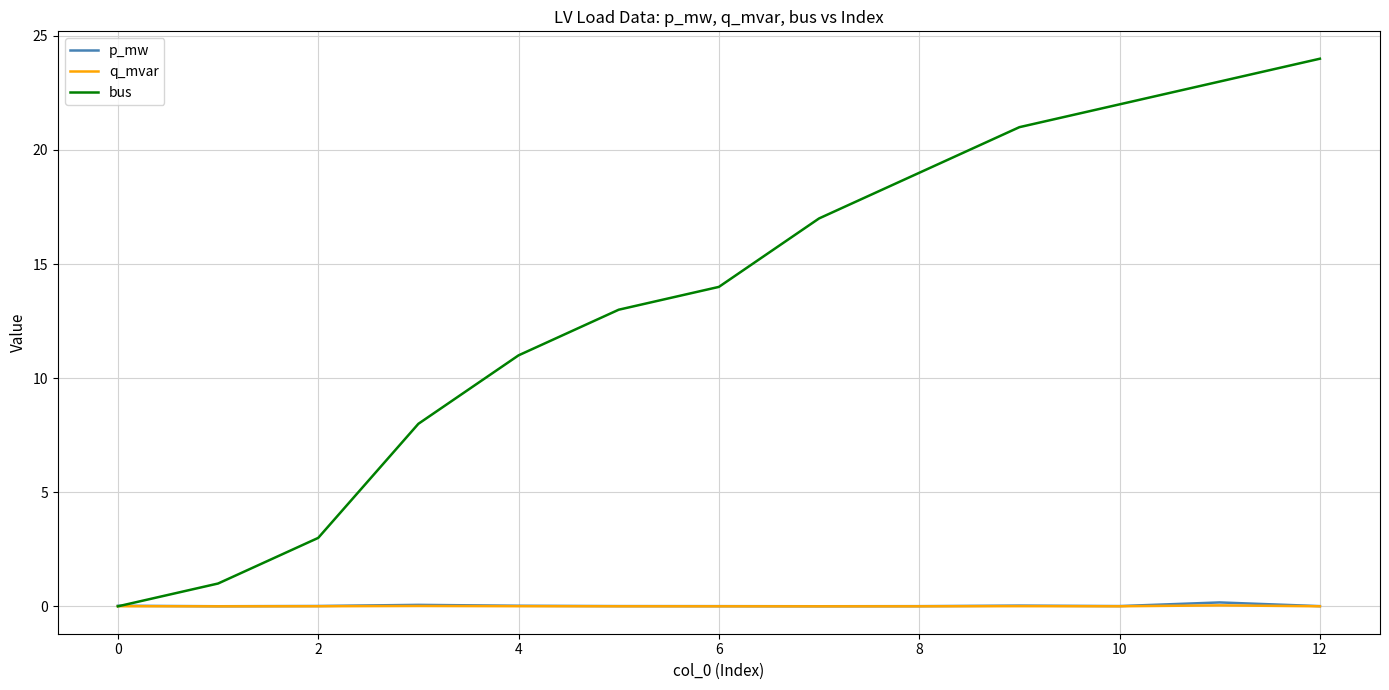

What are all the series names shown in the legend?

p_mw, q_mvar, bus